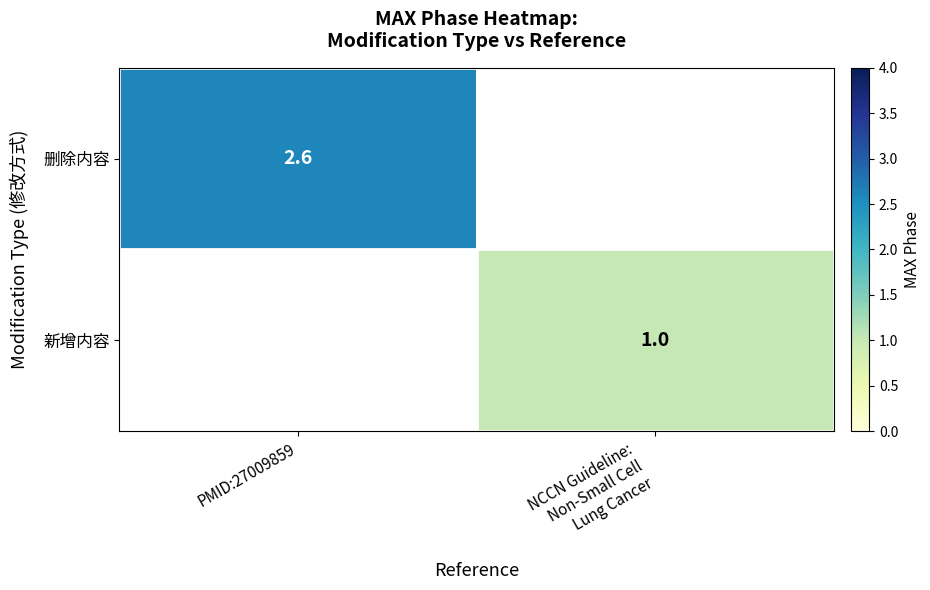

How many series are shown in this chart?

2